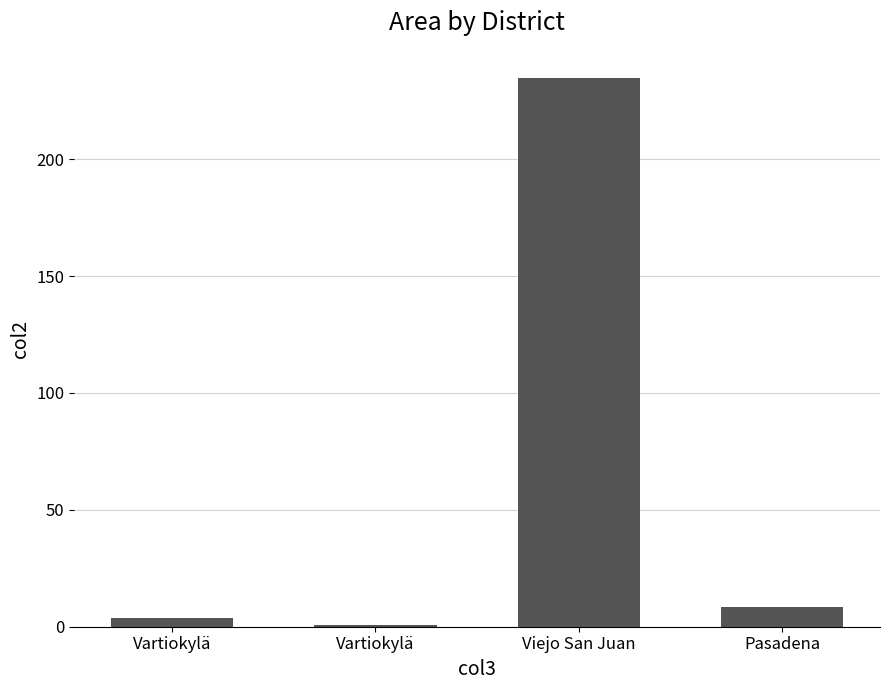

What is the difference between the maximum and minimum values?

233.7